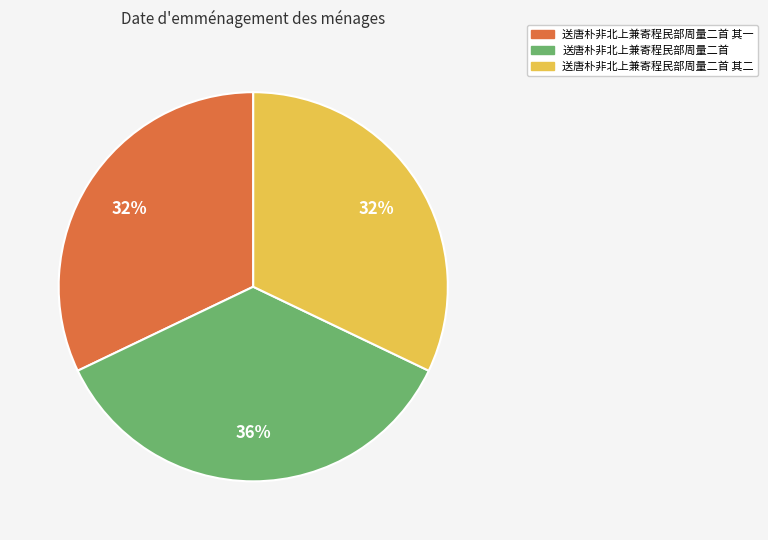

Does any single category account for the majority?

No